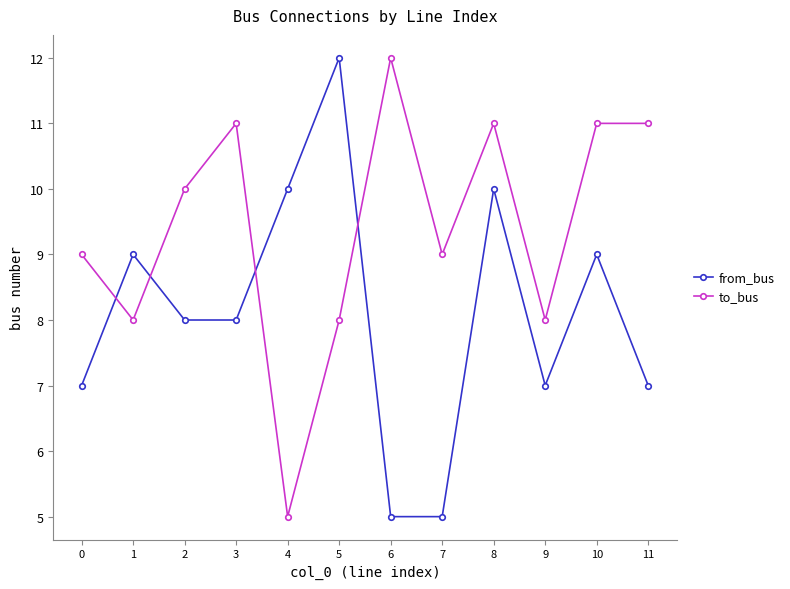

After their last crossing, which series has the higher values: to_bus or from_bus?

to_bus